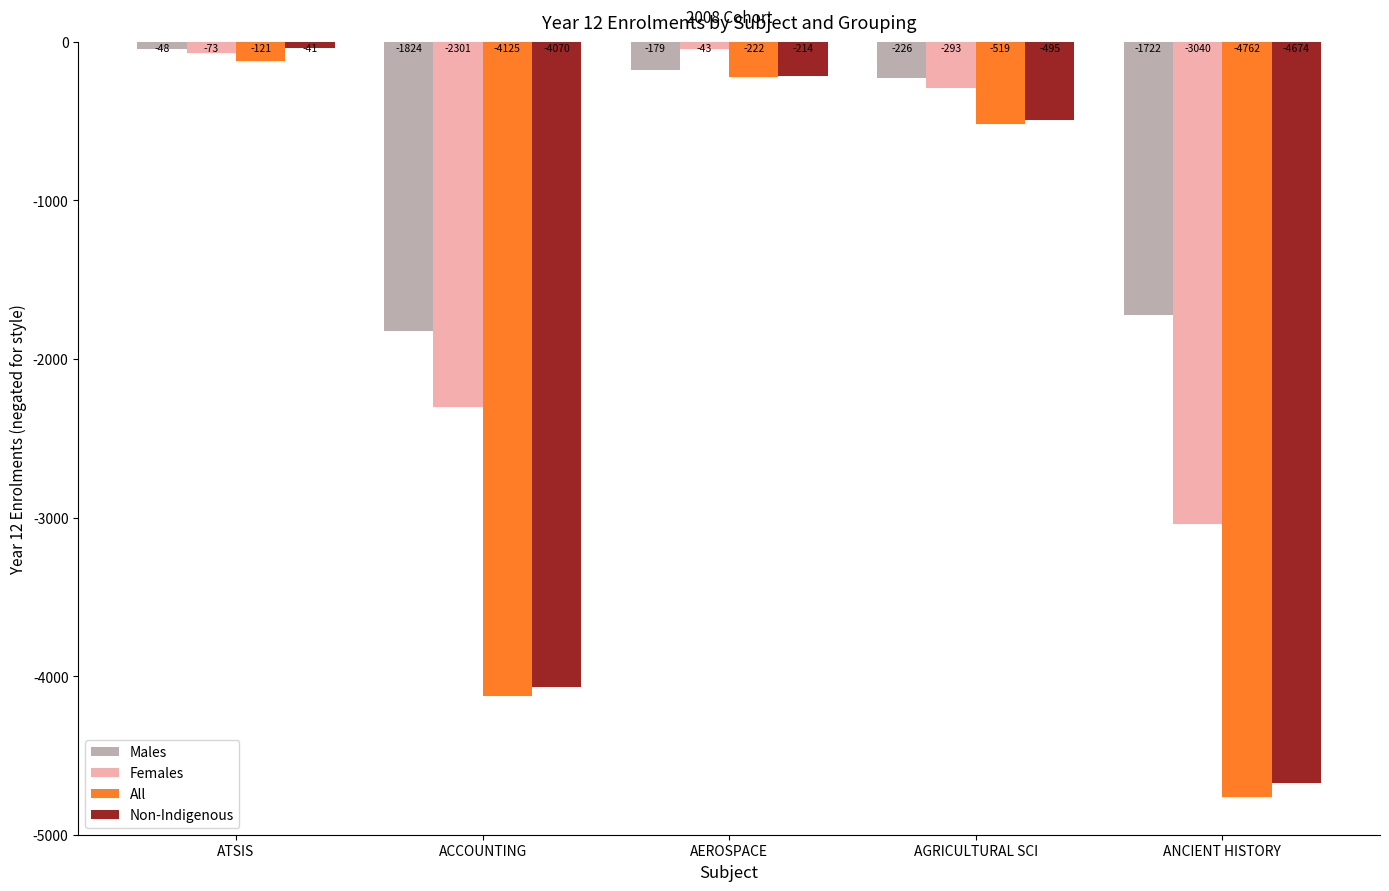

Reading left to right, what are all the values shown in this chart?

Males: -48	-1824	-179	-226	-1722
Females: -73	-2301	-43	-293	-3040
All: -121	-4125	-222	-519	-4762
Non-Indigenous: -41	-4070	-214	-495	-4674